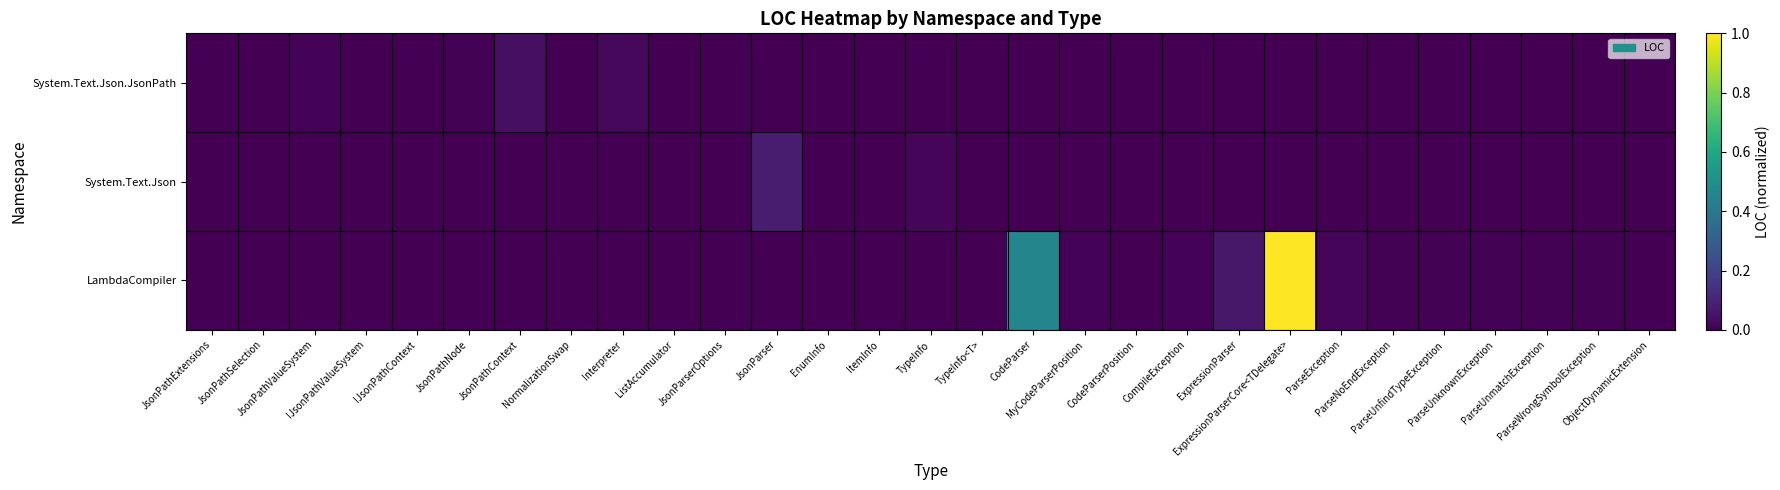

Which has a higher value, IJsonPathValueSystem or ExpressionParserCore<TDelegate>?

IJsonPathValueSystem